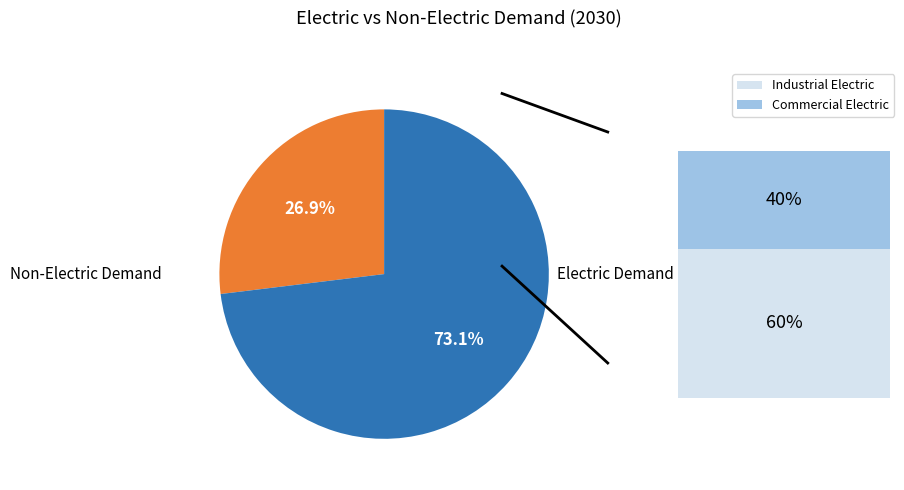

To the nearest percent, what is the difference between the largest and smallest slice percentages?

46%